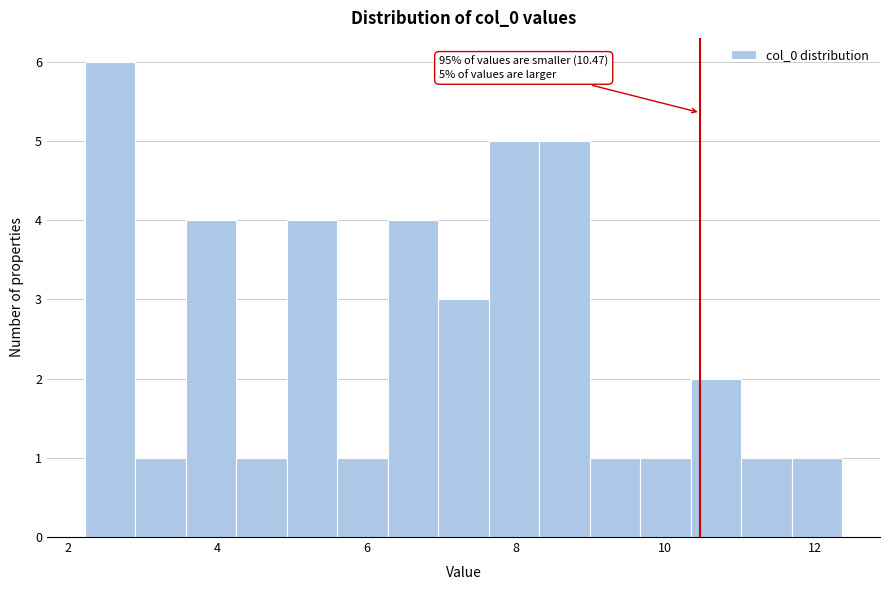

Around what value on the x-axis is the tallest bar? Give the approximate position of its centre, as read against the axis.

2.6